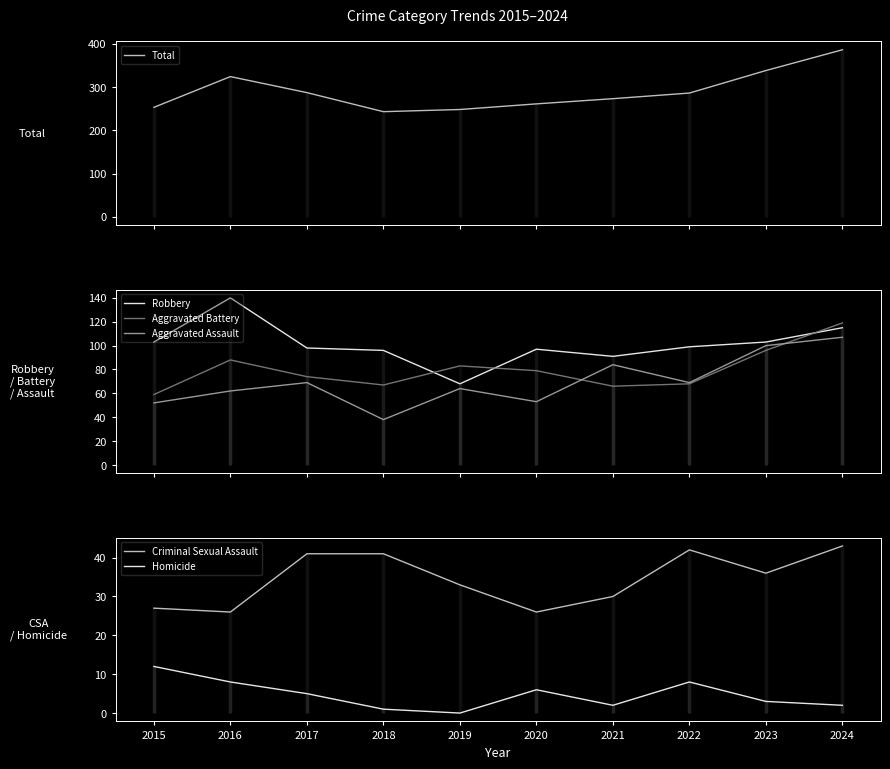

At which label does Homicide reach its minimum?

2019